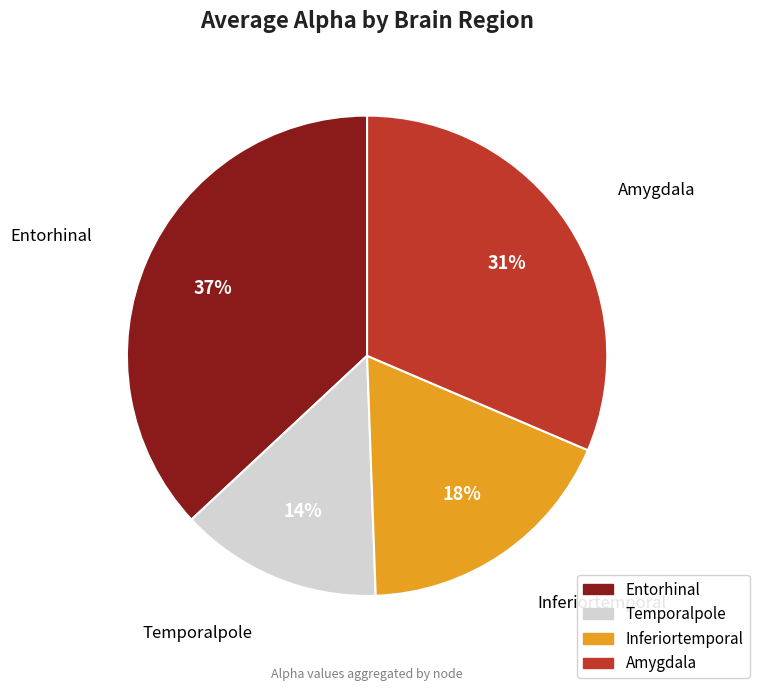

To the nearest percent, what percentage of the pie is Inferiortemporal?

18%